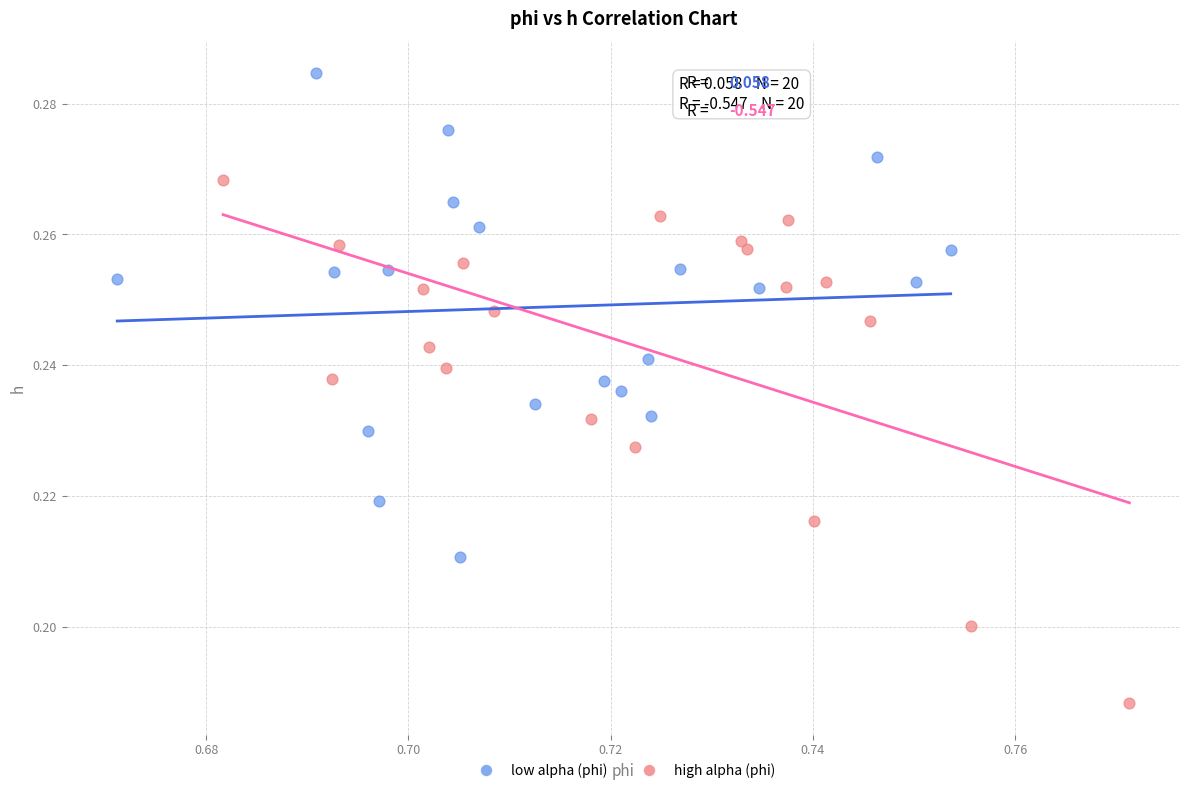

Which series has the largest Y range (max minus min)?

high alpha (phi)